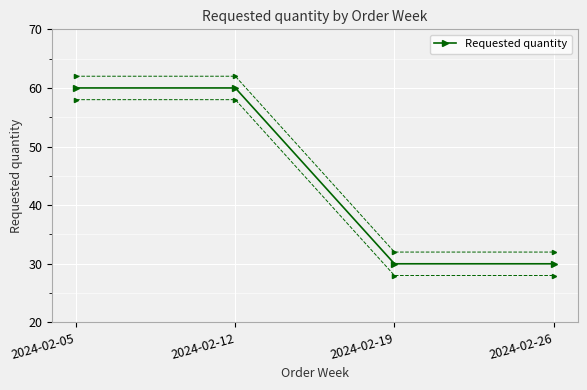

What is the greatest value displayed?

60